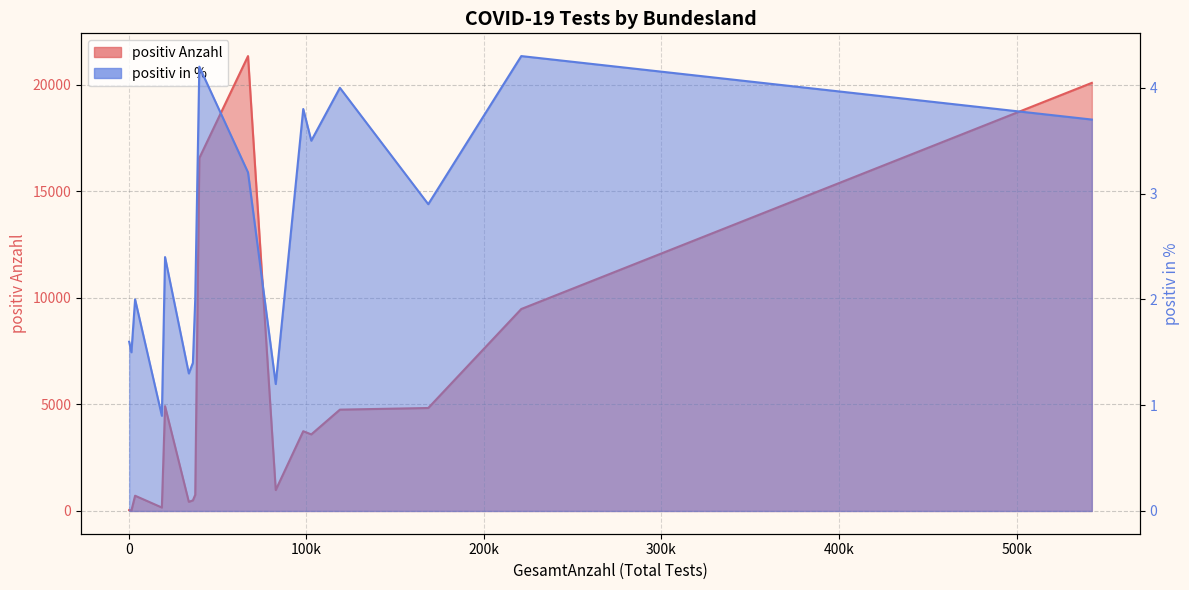

What is the maximum value for positiv in % line?

4.3